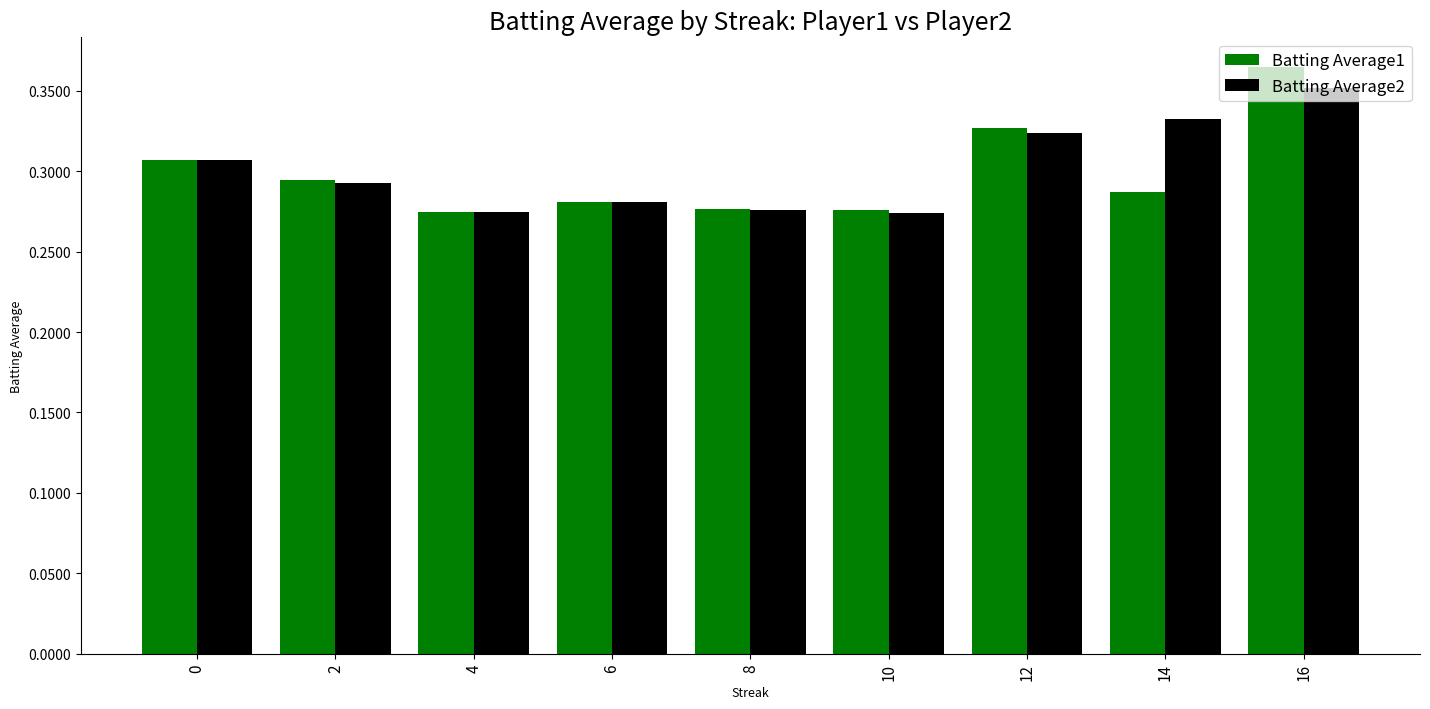

How many data points does each series have?

9